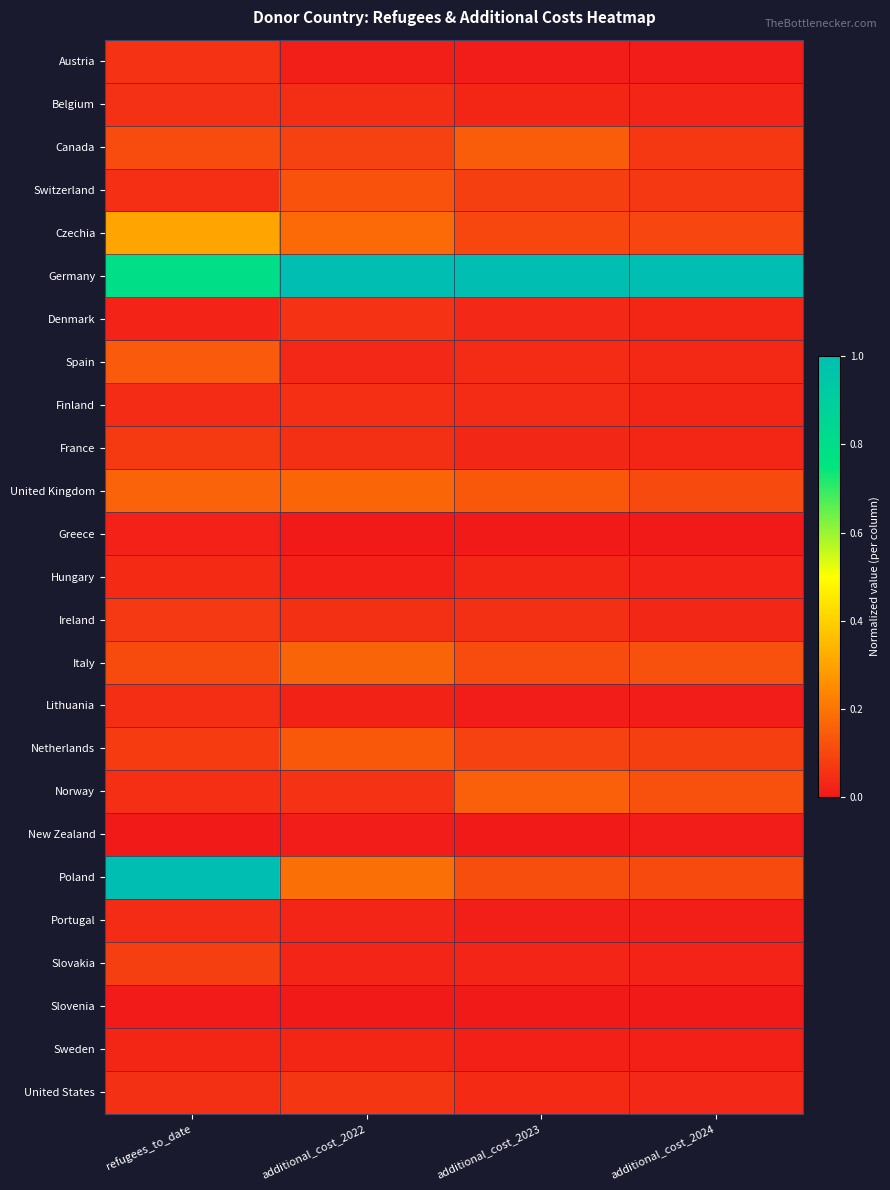

At which category is the sum across all series the highest?

refugees_to_date